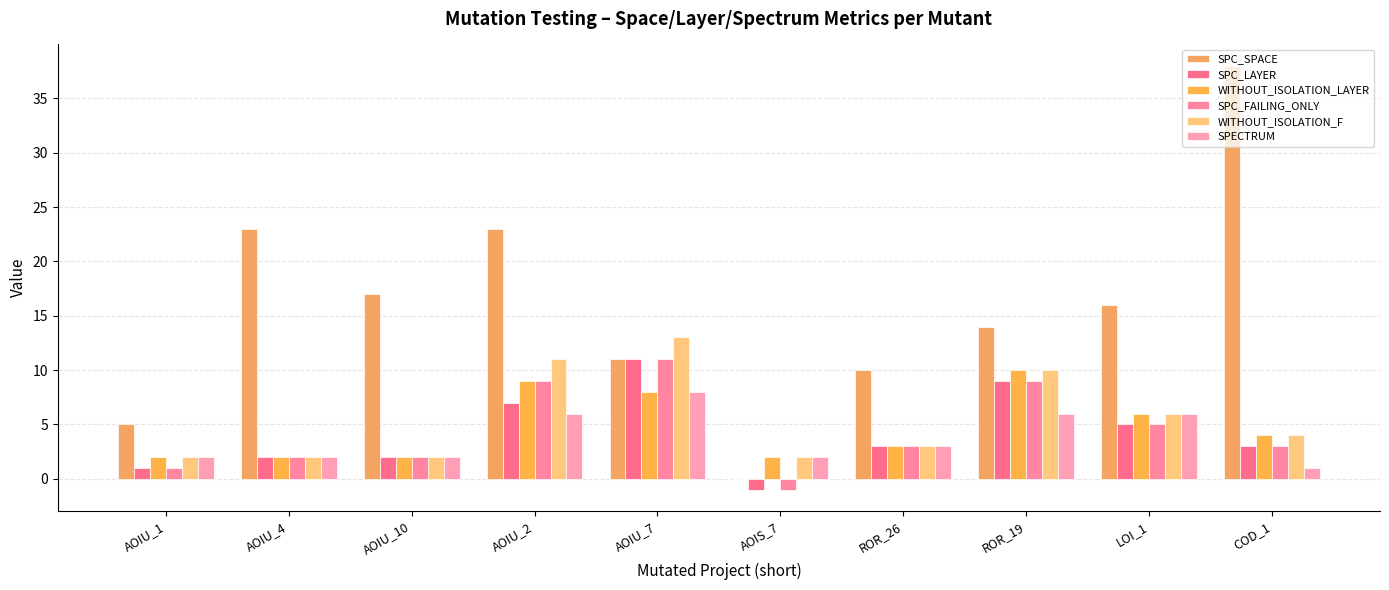

What is the minimum value shown in the chart?

-1